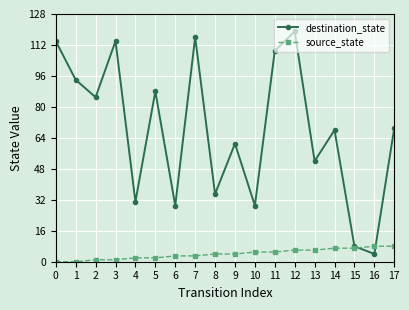

Count the source_state values in the range 2 to 6.

10